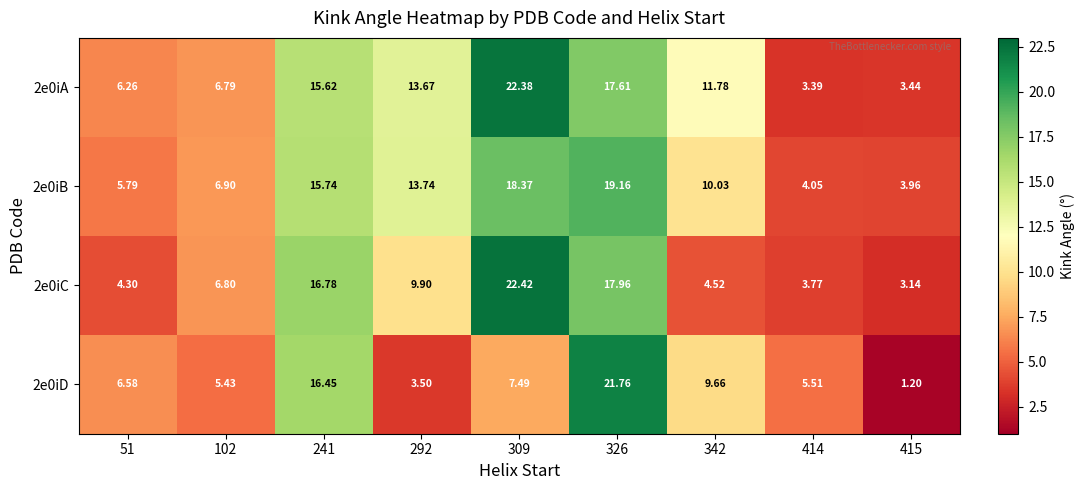

How many categories are shown in the chart?

9